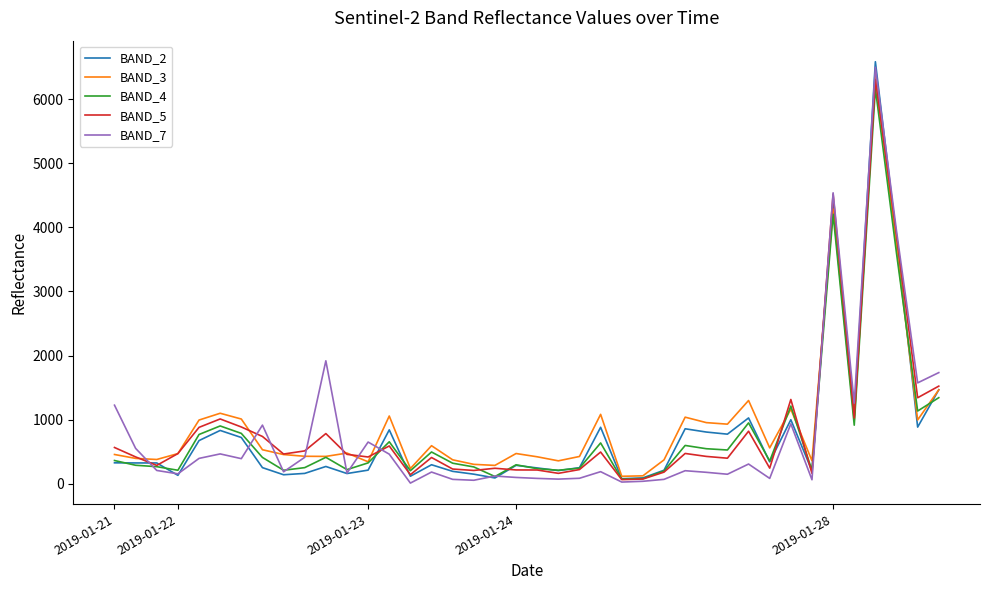

The value of BAND_4 at 2019-01-28 is 4204. True or false?

True